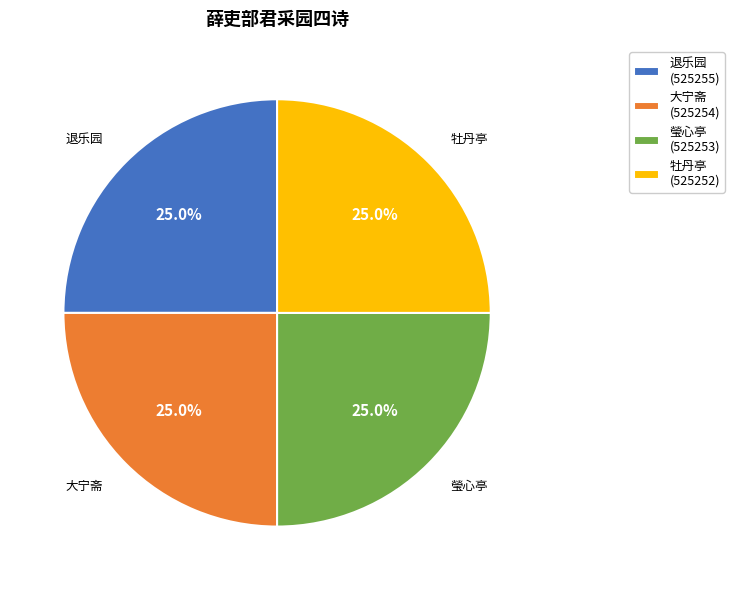

Count the number of slices in the pie.

4